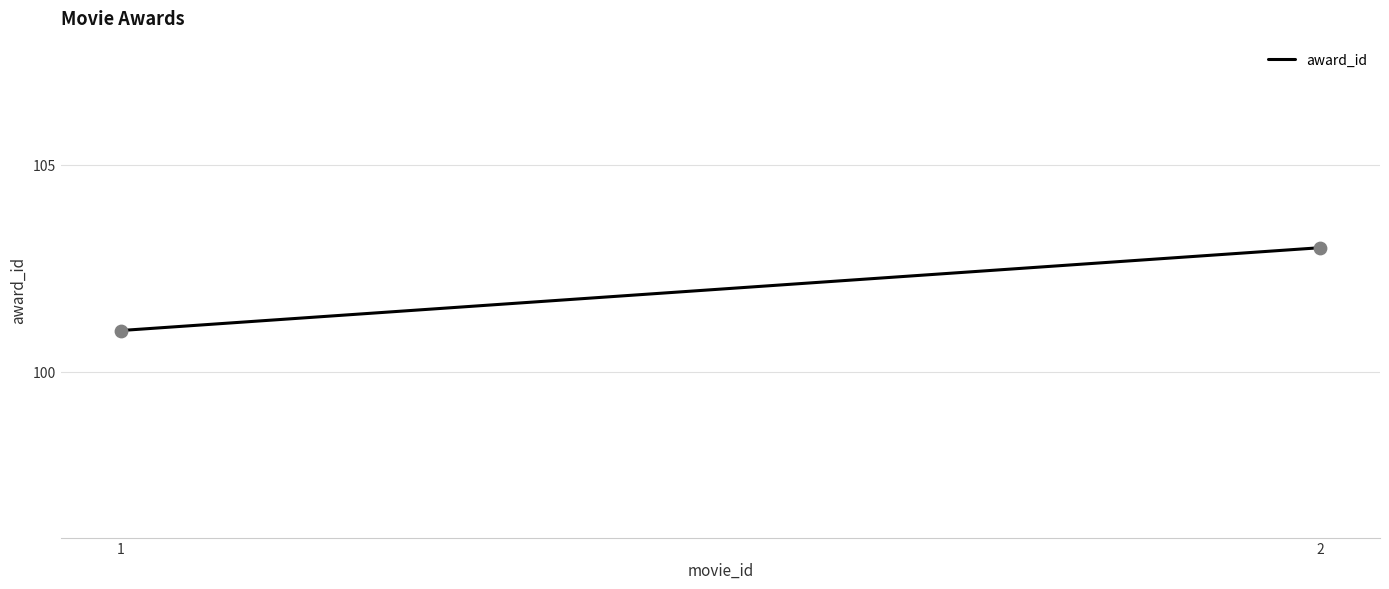

What is the average Y value?

102